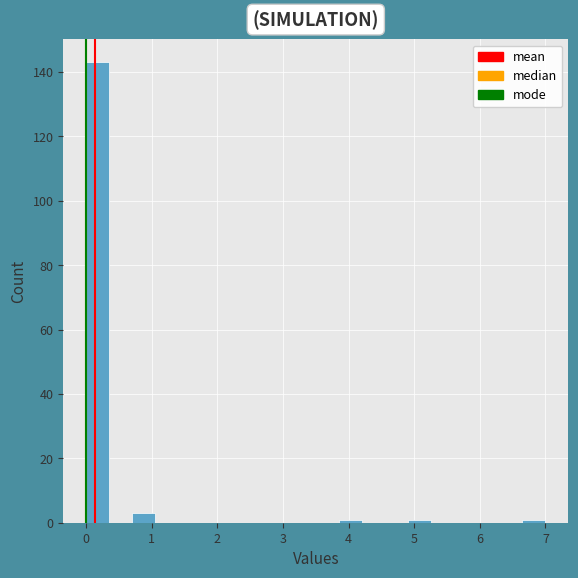

Read against the x-axis, roughly where is the centre of the tallest bar?

0.2